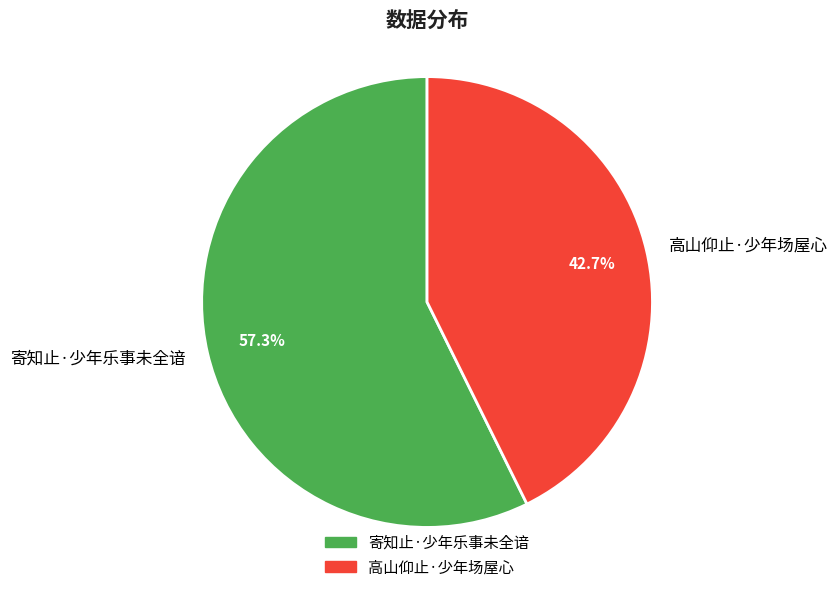

How much of the chart is everything except 寄知止·少年乐事未全谙?

42.7%